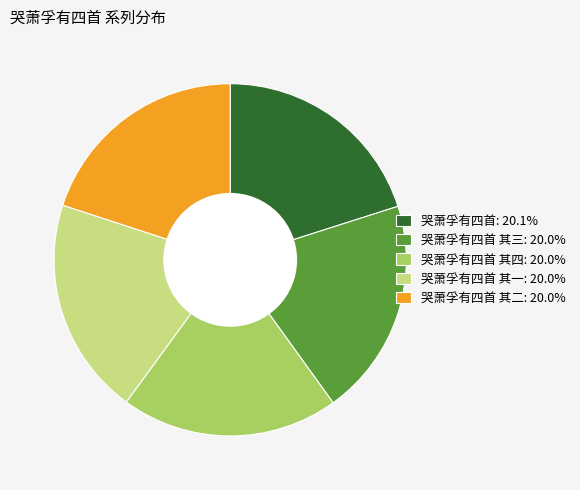

Does 哭萧孚有四首 其一: 20.0% represent more than half of the total?

No